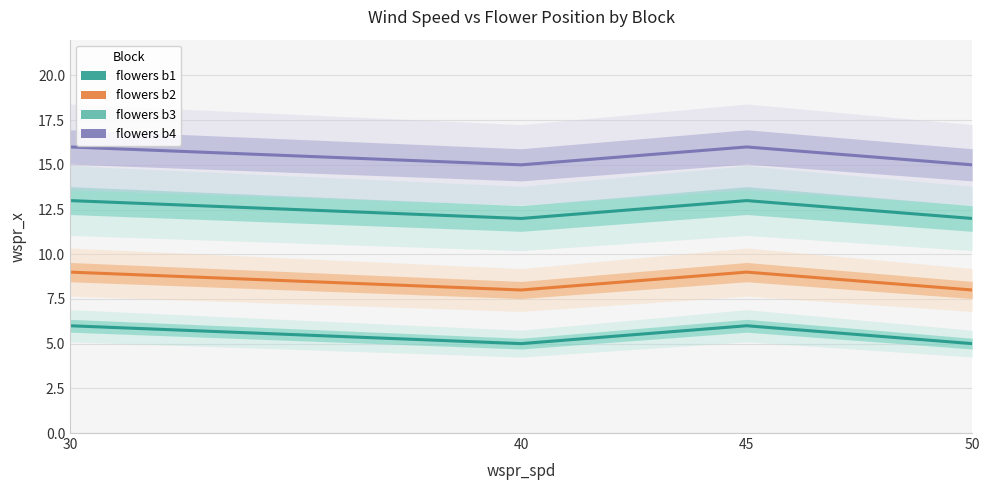

Does the chart display data point markers on the line(s)?

No